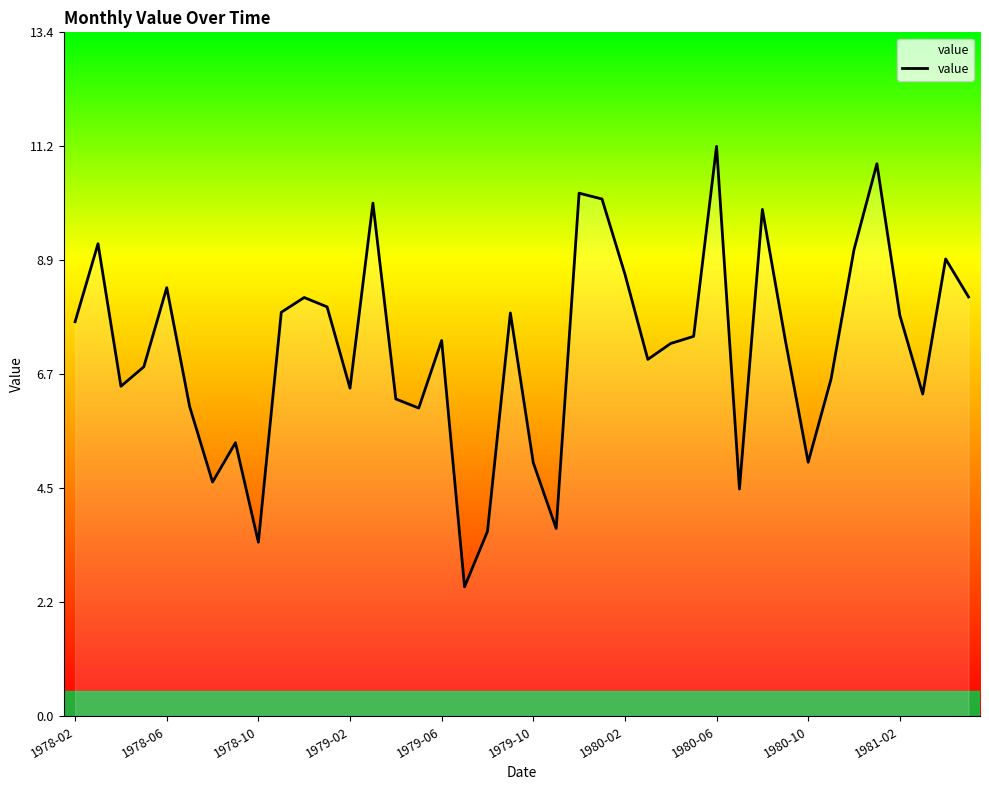

What is the difference between the maximum and minimum values?

8.6